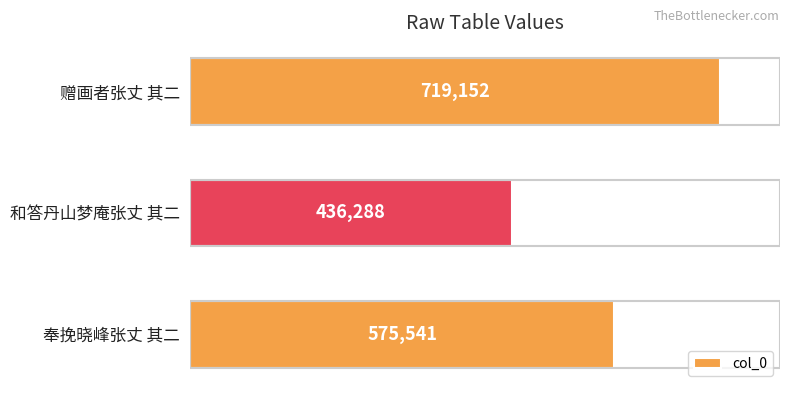

Rank the categories by value from highest to lowest.

赠画者张丈 其二, 奉挽晓峰张丈 其二, 和答丹山梦庵张丈 其二